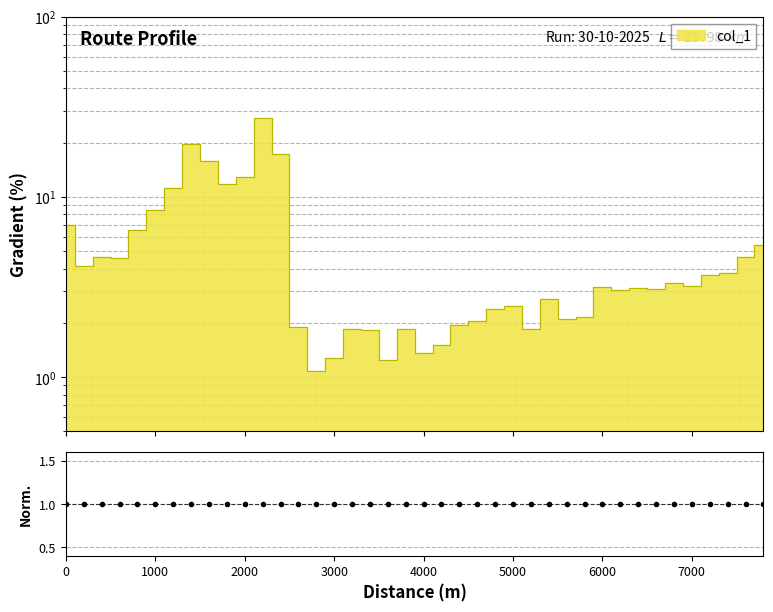

What is the smallest value displayed?

1.1